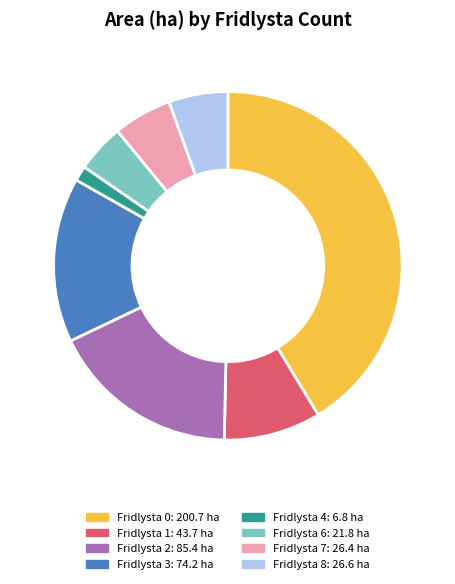

Is it true that Fridlysta 1: 43.7 ha is 2% of the pie?

False